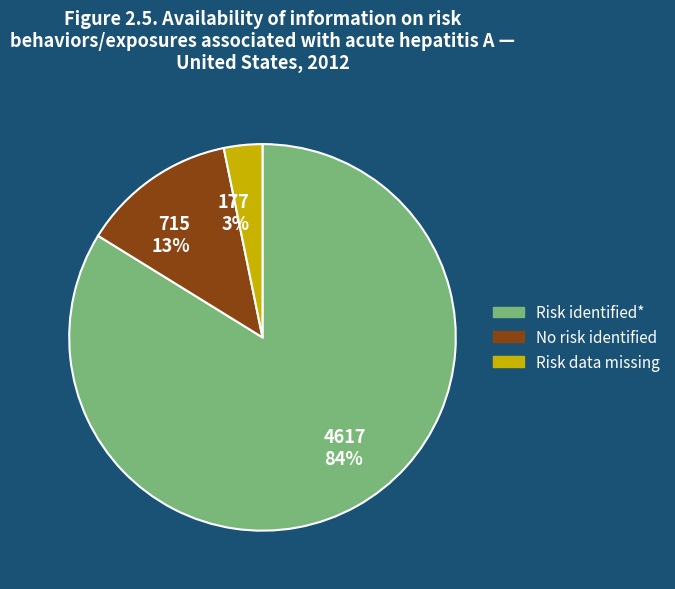

Which category accounts for the majority?

Risk identified*